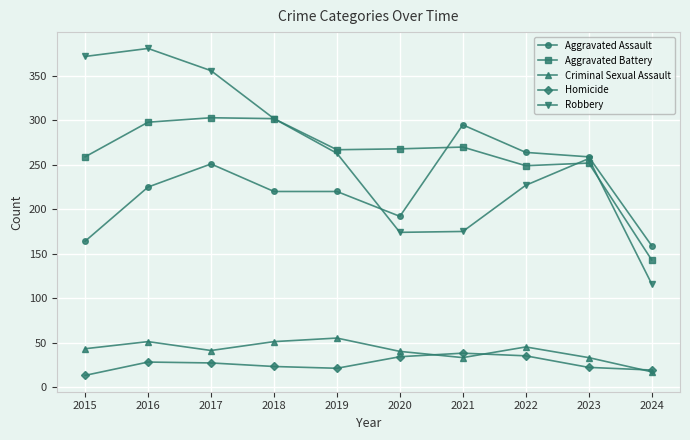

What is the difference between the highest and lowest values at 2017?

329